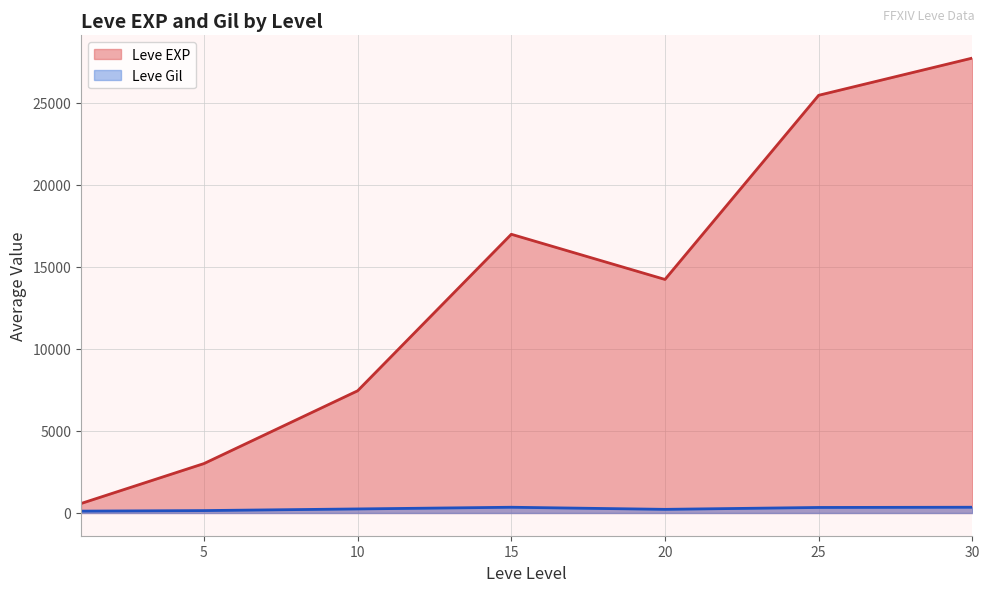

List the series in order of their peak value, highest first.

Leve EXP, Leve Gil